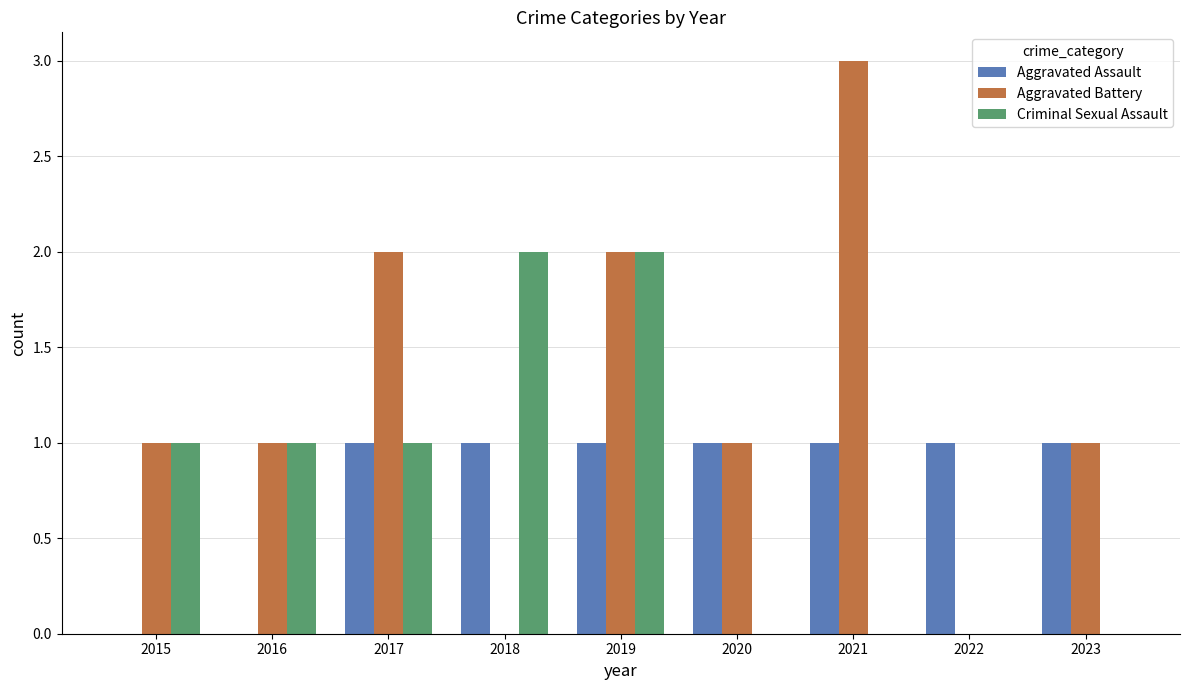

What is the maximum value for Aggravated Battery?

3